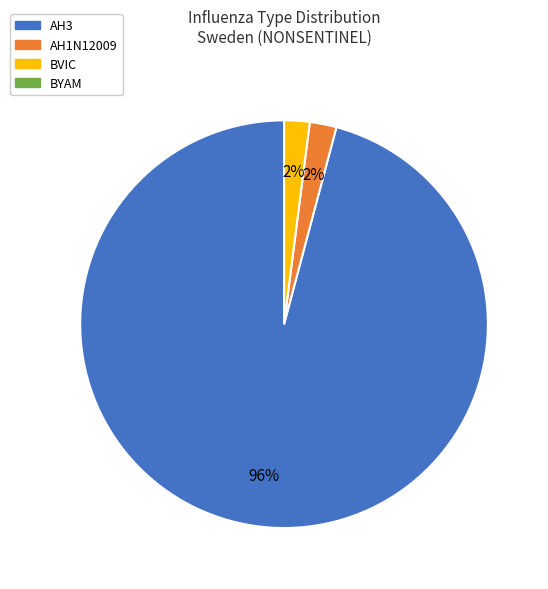

Which category has the biggest portion of the pie?

AH3